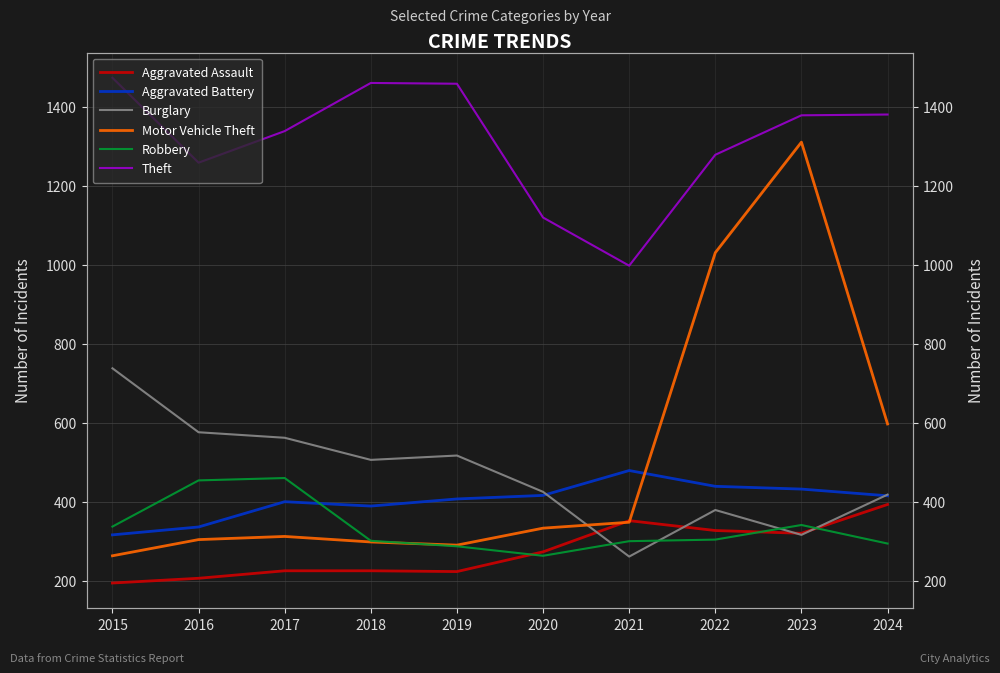

Between 2016 and 2022, which series saw the biggest shift?

Motor Vehicle Theft